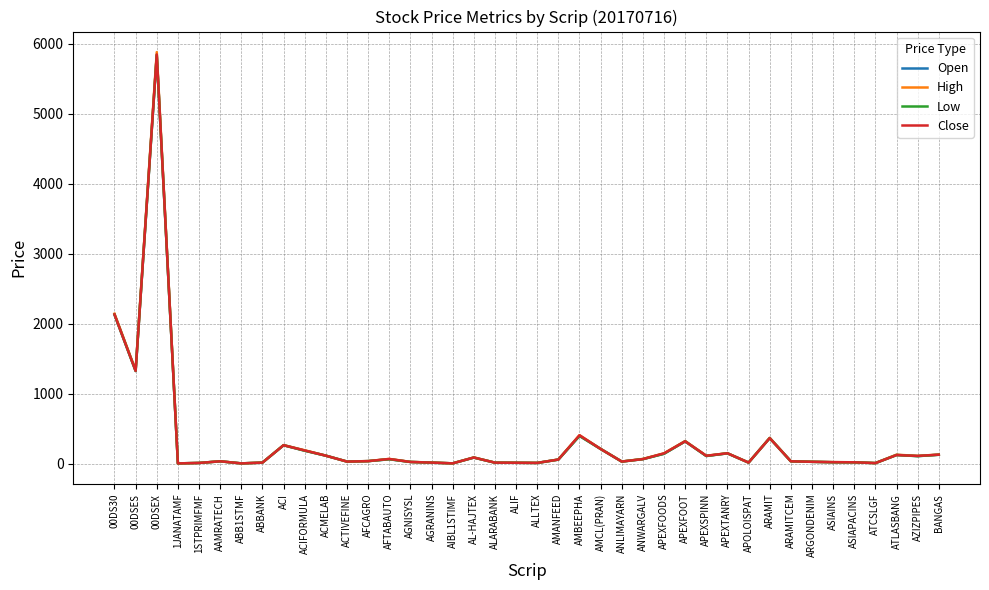

What is the spread (max minus min) of values at APEXFOODS?

6.0